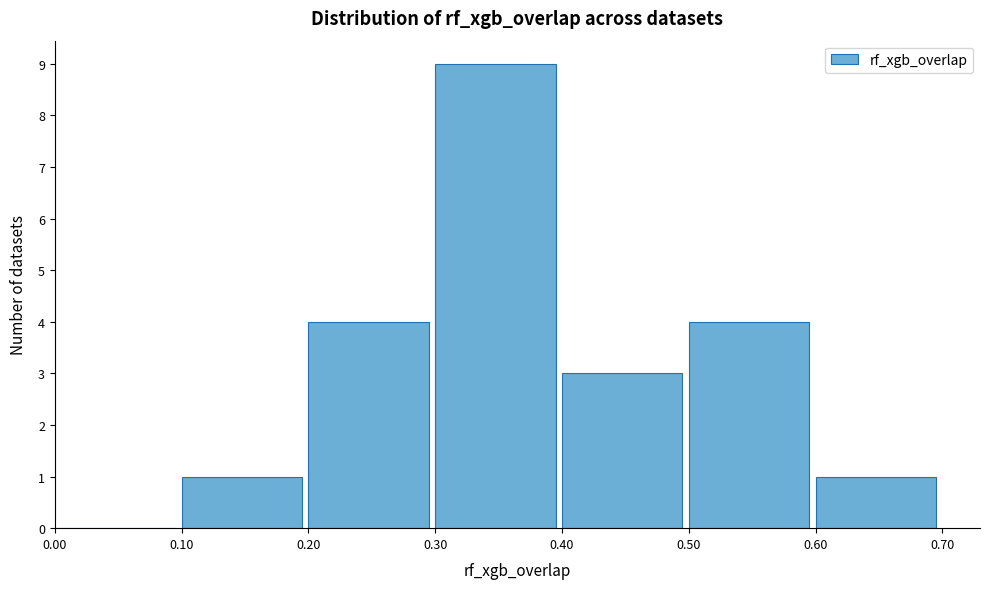

What is the height of the bar covering 0.30 to 0.40 on the x-axis? The values are not printed on the chart, so give them approximately, as read against the axis.

9